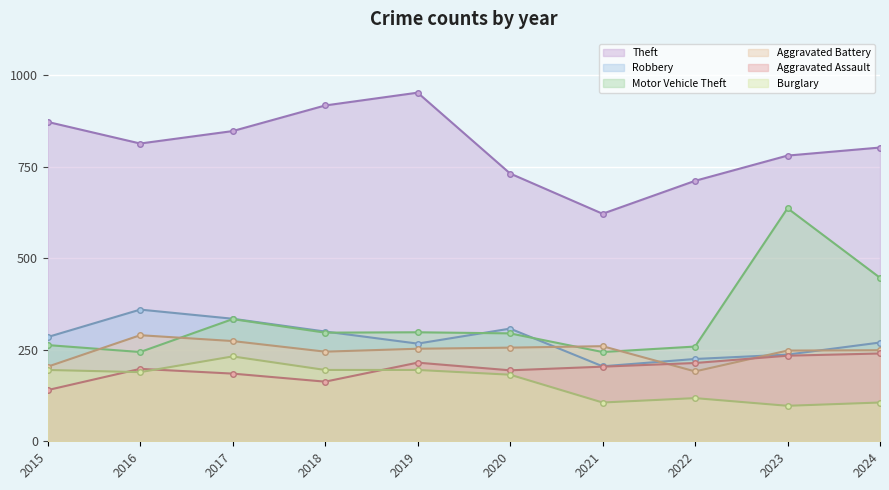

What is the difference between the Theft values at 2017 and 2019?

105